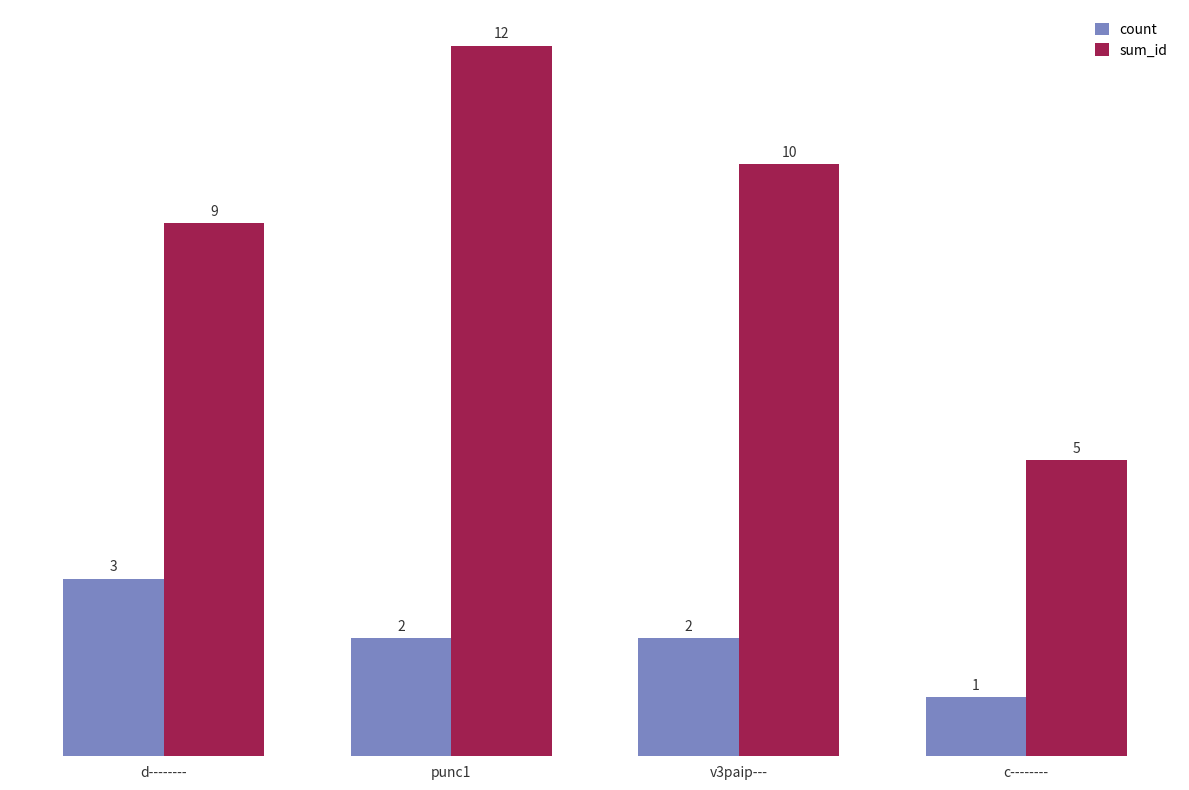

What is the total value across all series at v3paip---?

12